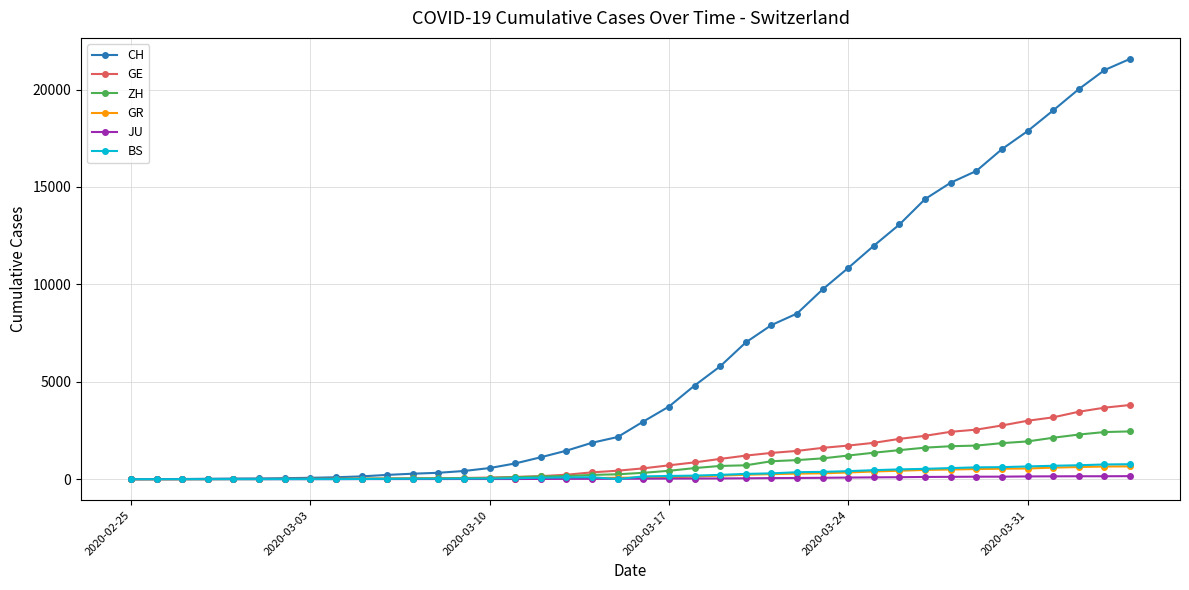

Which series has the largest range (max minus min)?

CH